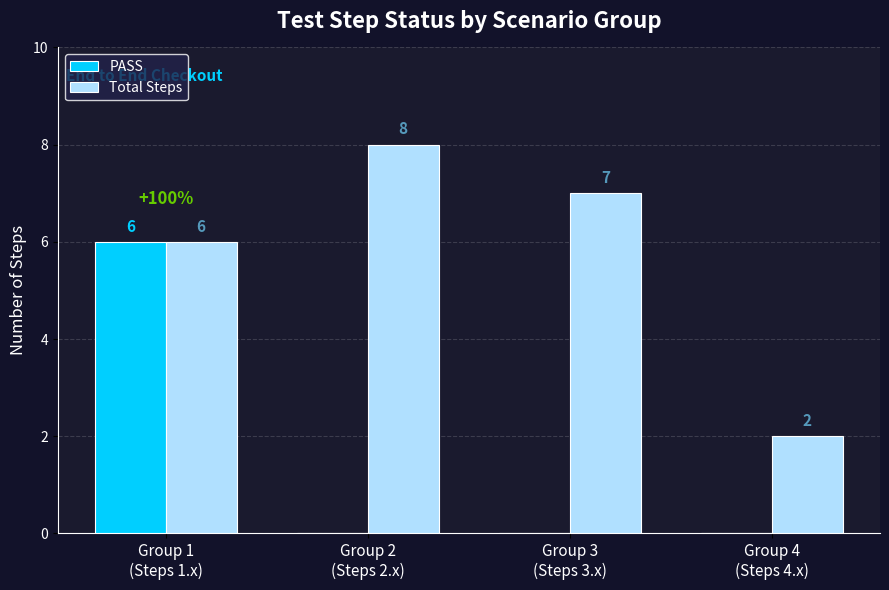

What is the total value across all series at Group 3
(Steps 3.x)?

7